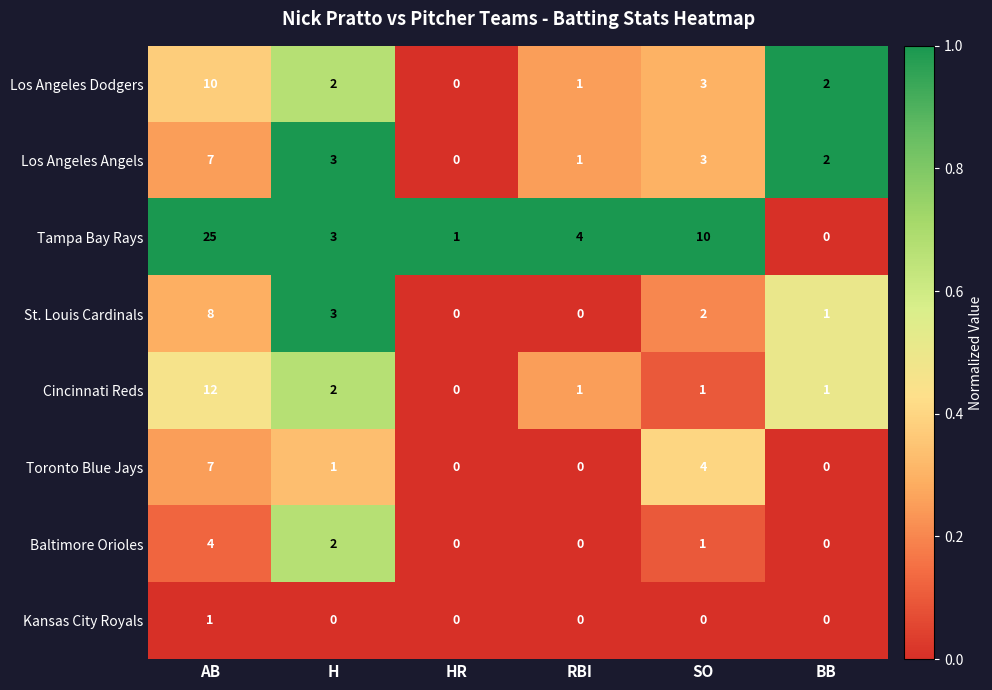

The Los Angeles Angels series shows 4 at HR. True or false?

False